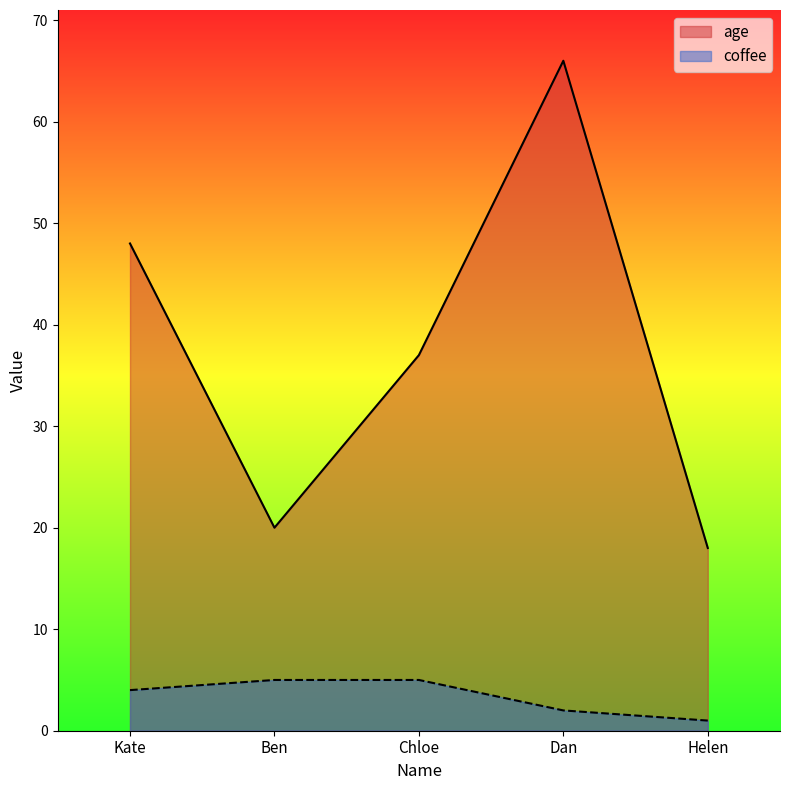

What is the average value of the coffee series?

3